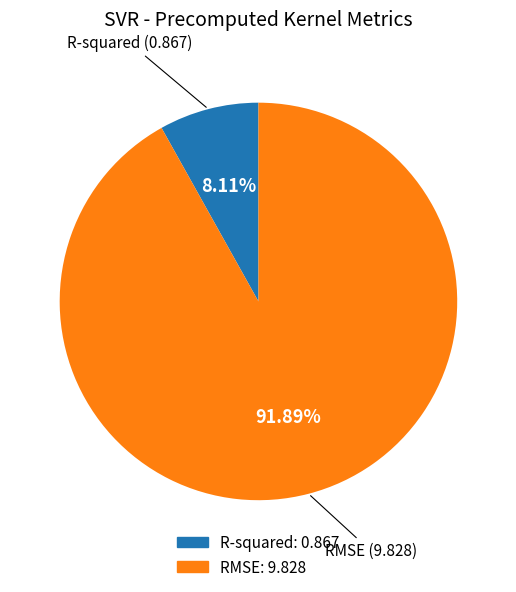

Which slice represents more than half of the pie?

RMSE